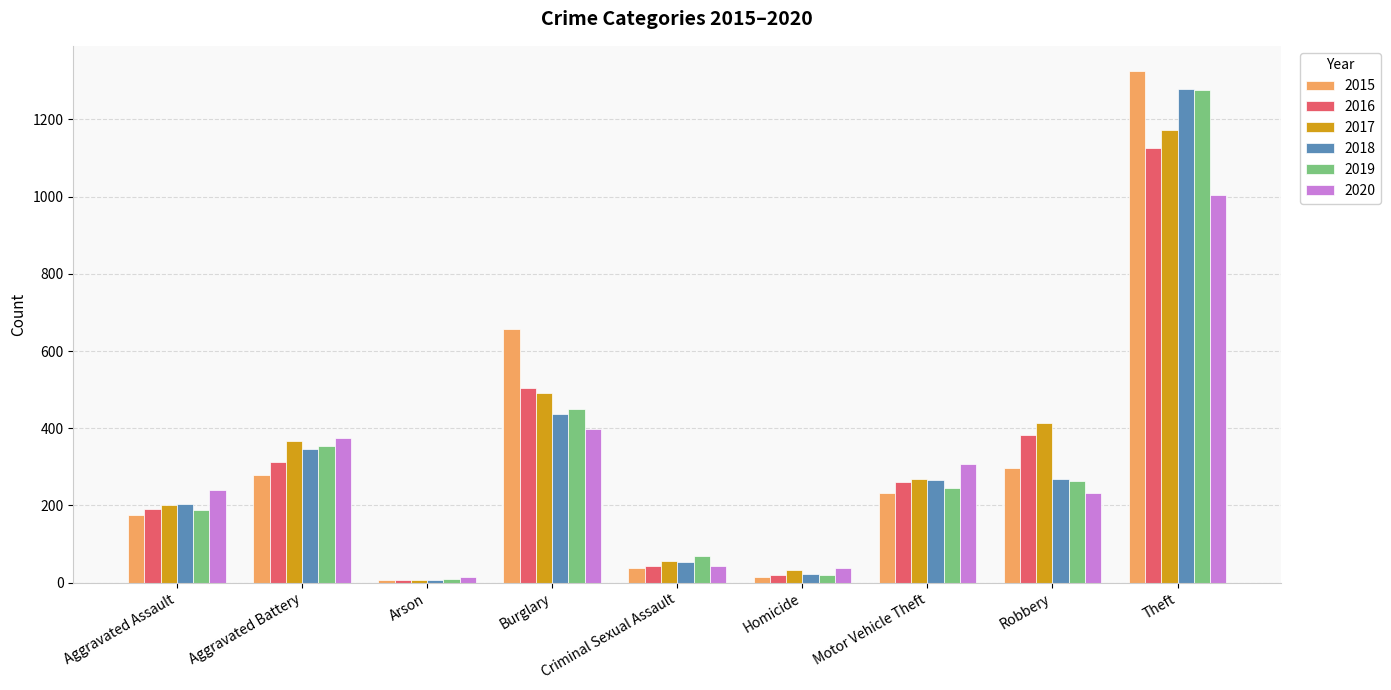

What is the label of the 2nd bar from the left?

Aggravated Battery